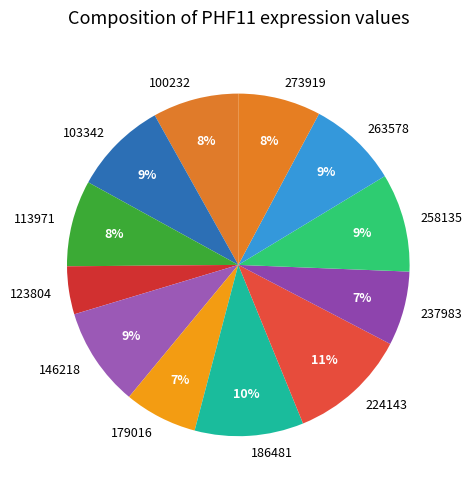

Which category has the smallest portion of the pie?

123804